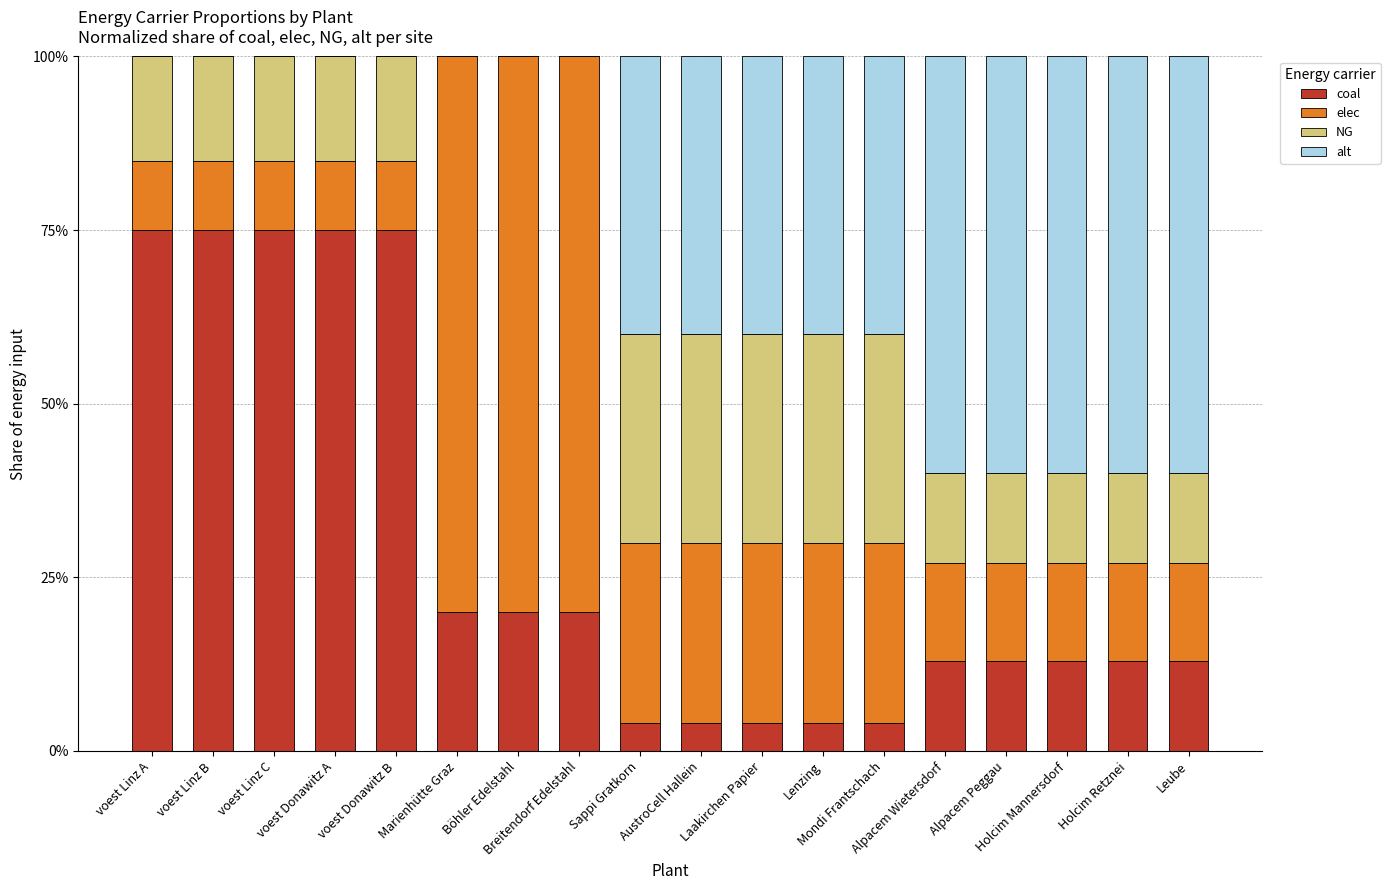

Where is coal nearest to the value 0?

Sappi Gratkorn